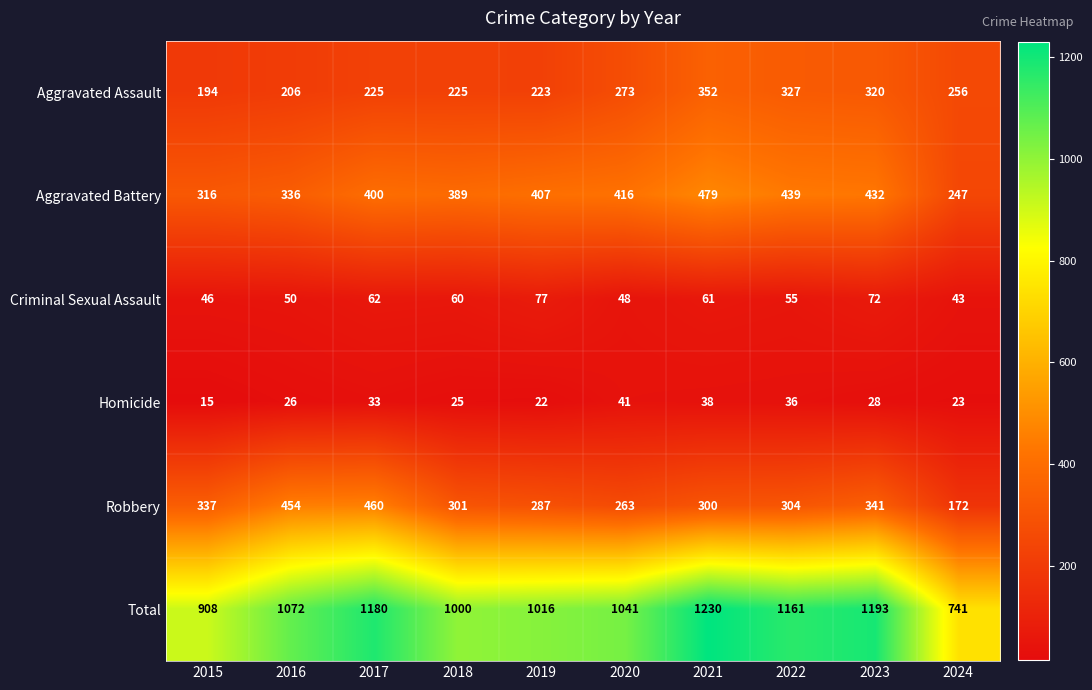

Which series has the widest spread of values?

Total